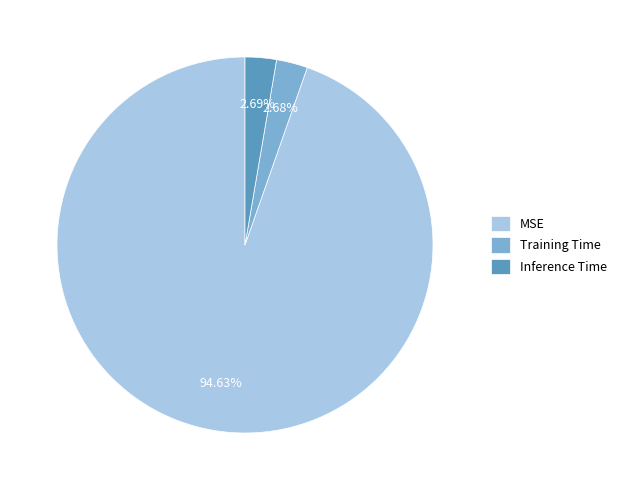

What is the largest slice in the pie chart?

MSE